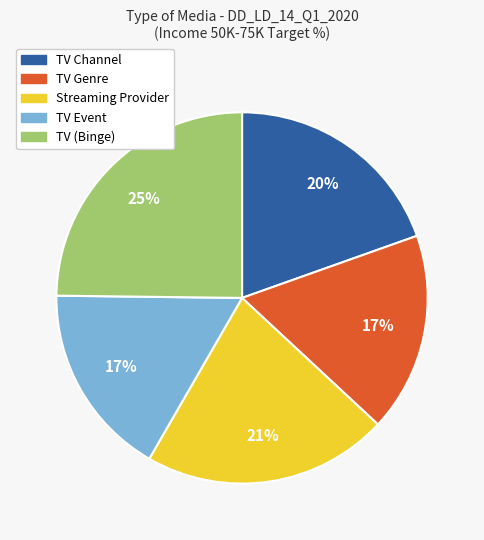

How many segments does this pie chart have?

5